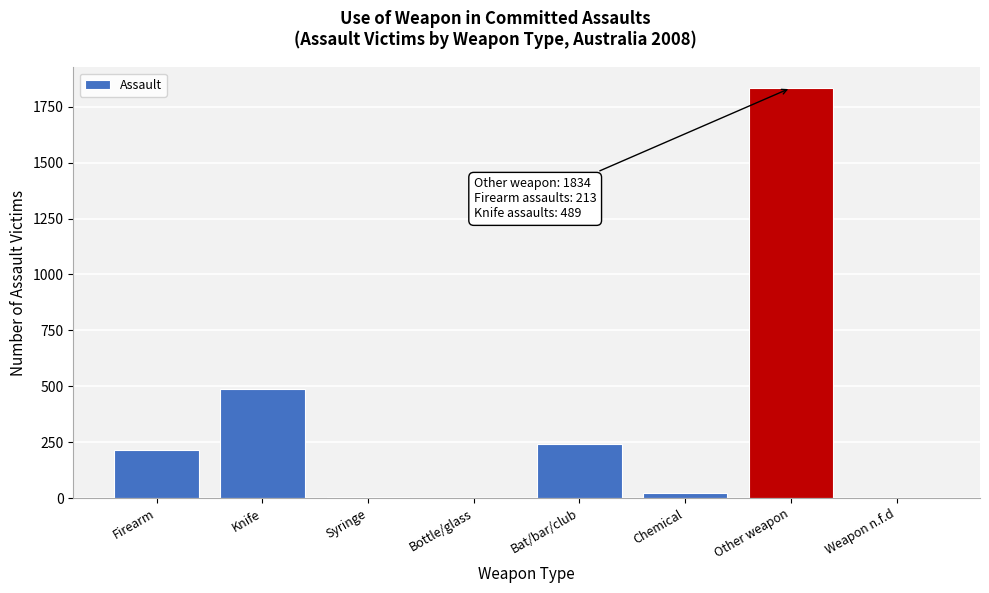

Which has a higher value, Syringe or Firearm?

Firearm